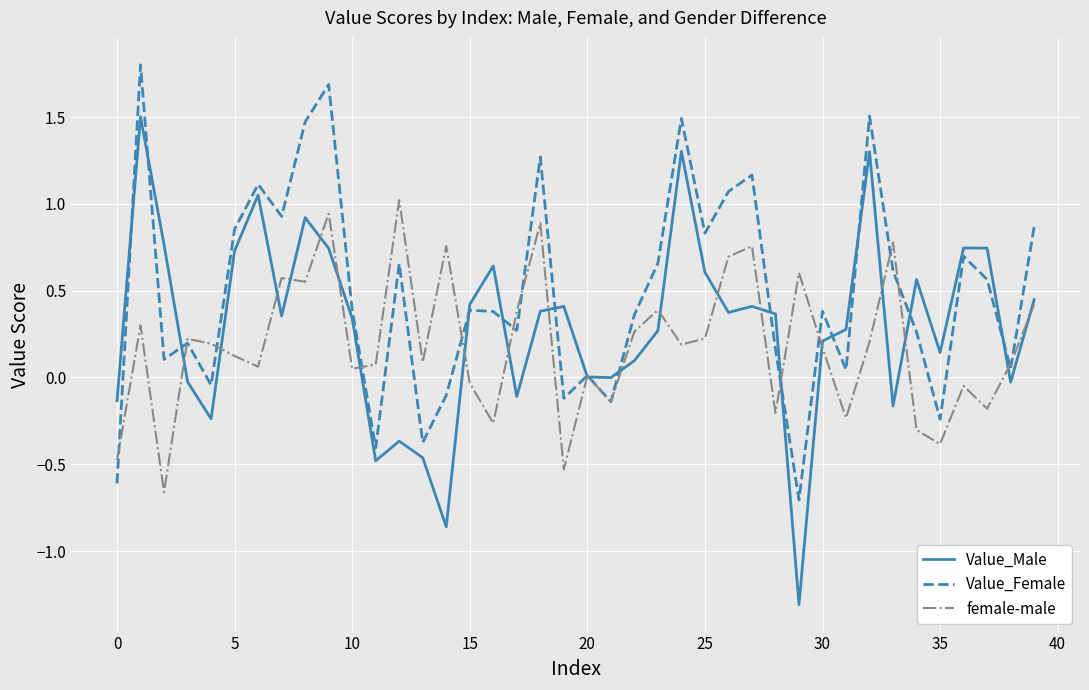

Which series has the largest total across all categories?

Value_Female